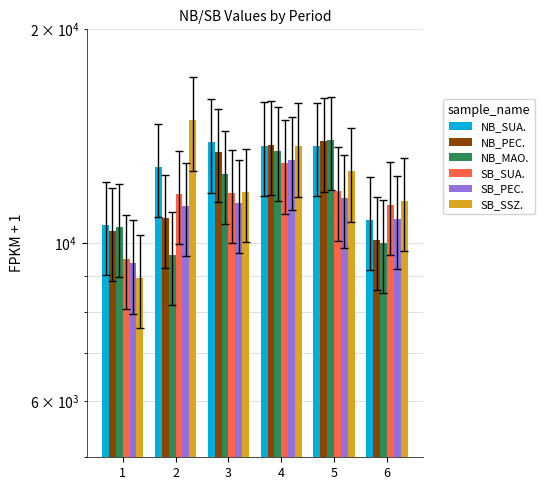

What is the value of the NB_SUA. bar at the 1st from the left?

10608.0